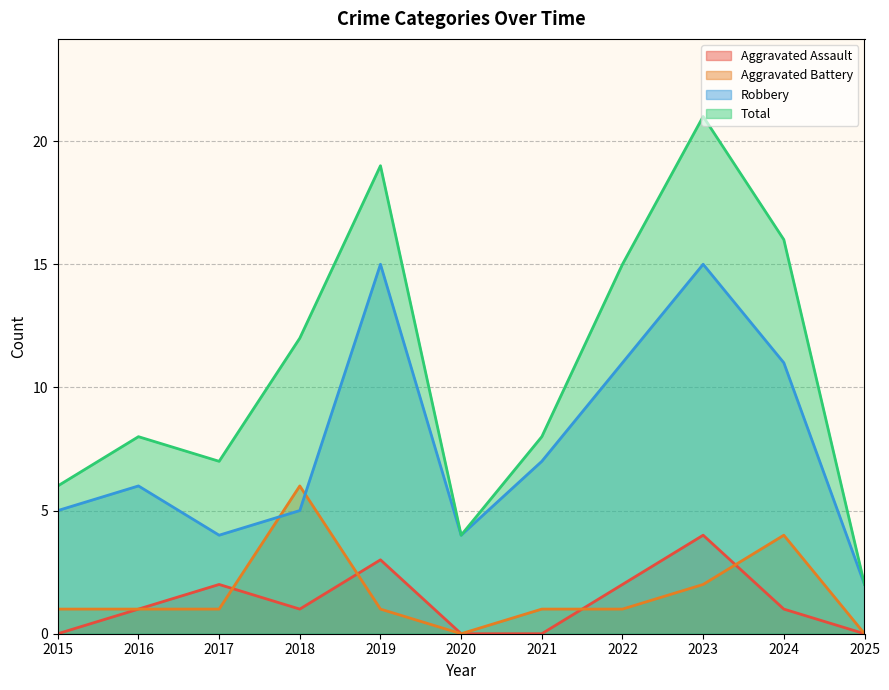

Does the chart have visible grid lines?

Yes